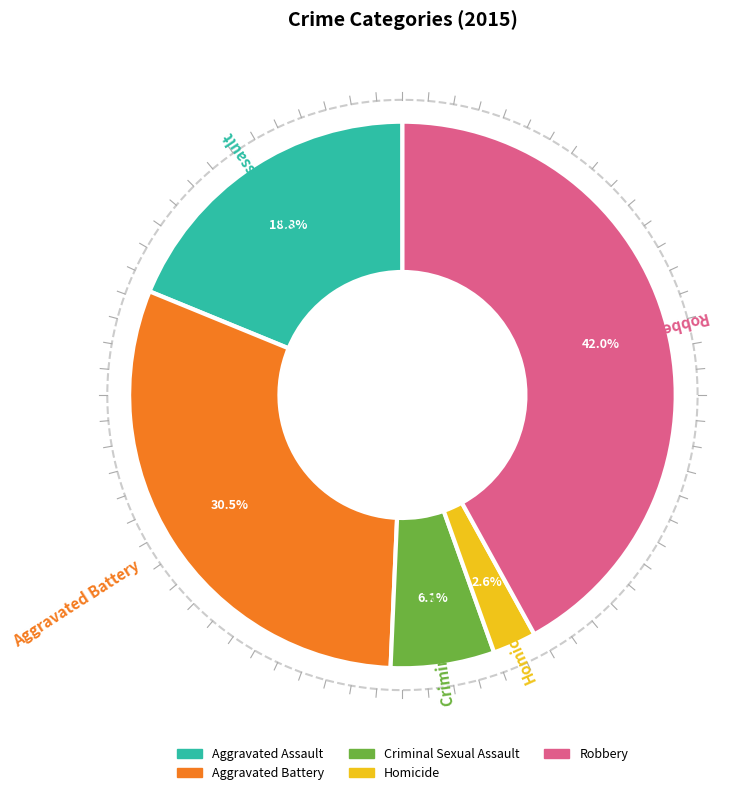

To the nearest percent, what is the average slice percentage?

20%